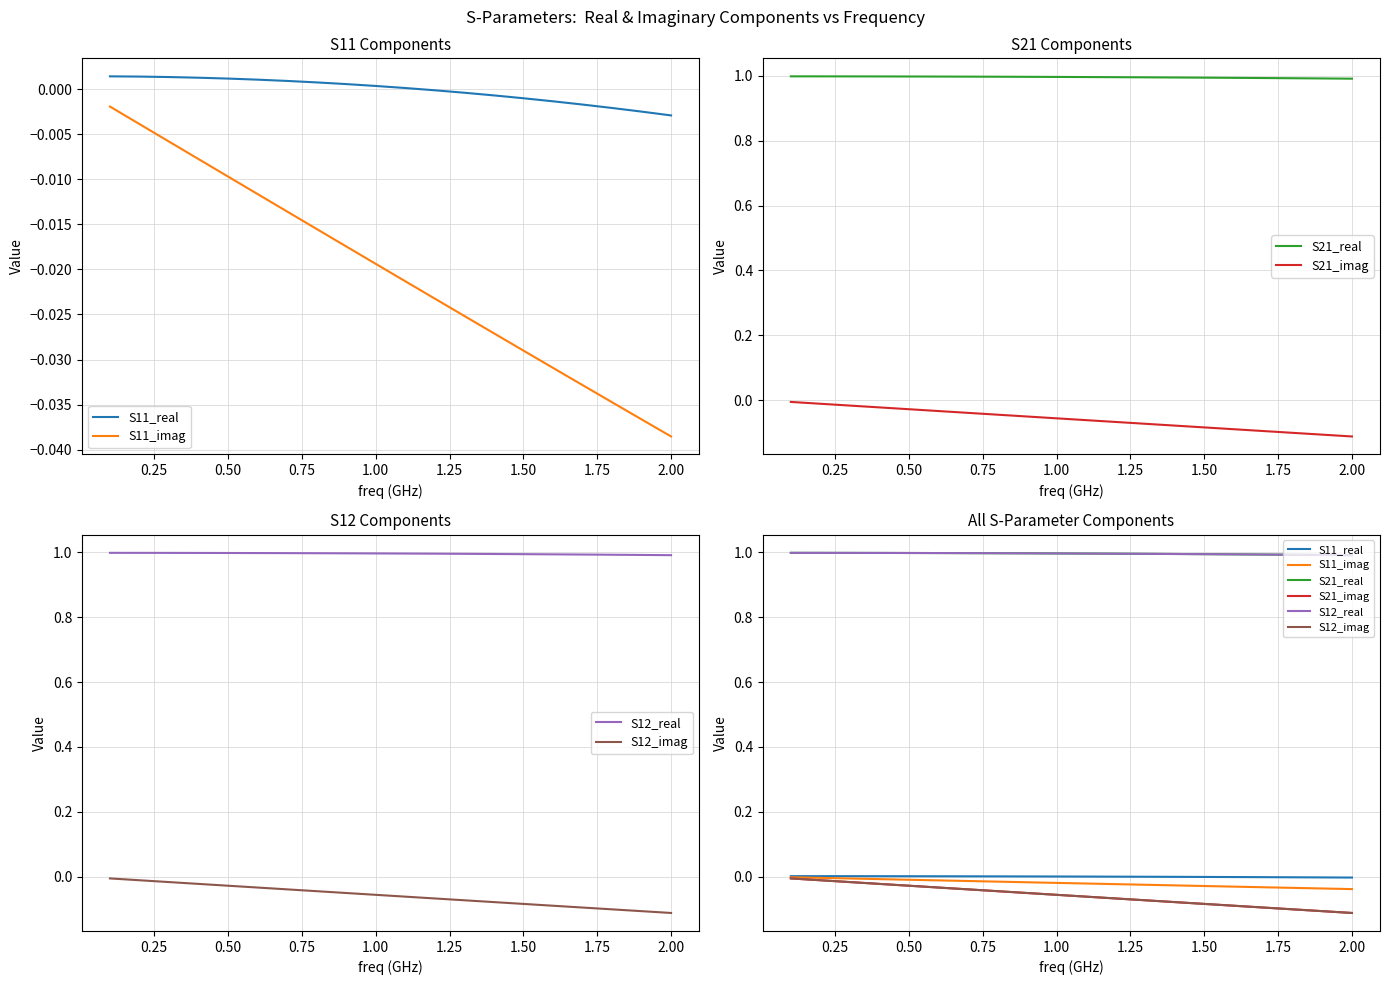

How many distinct data groups are displayed?

6